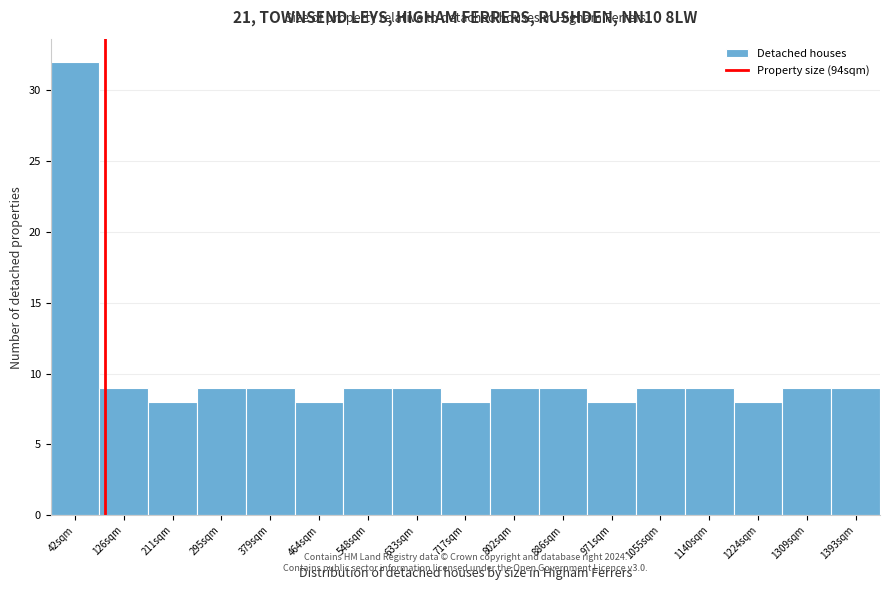

How tall is the bar that spans 590 to 680 on the x-axis? Neither the bar edges nor the heights are printed on the chart, so give them approximately, as read against the axes.

9